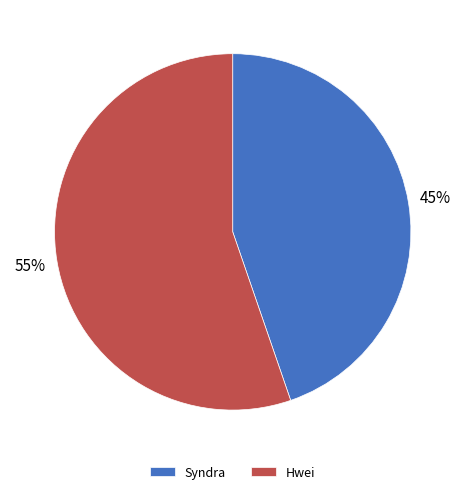

Which slice is the largest?

Hwei